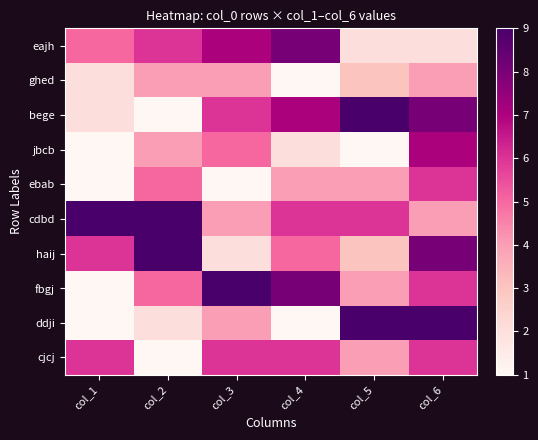

Between col_4 and col_6, which series saw the biggest shift?

ddji